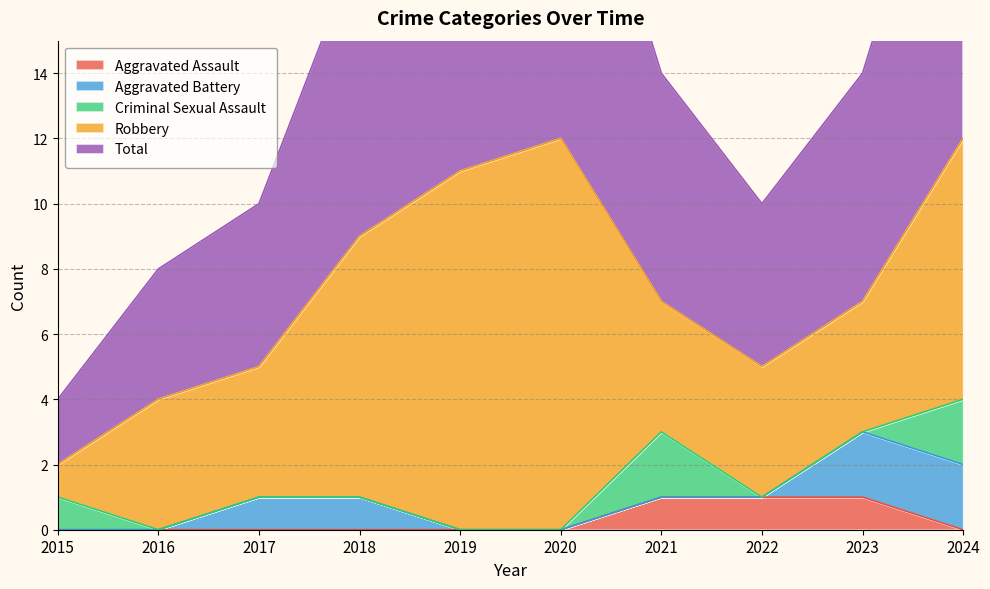

The Robbery series shows 6 at 2017. True or false?

False